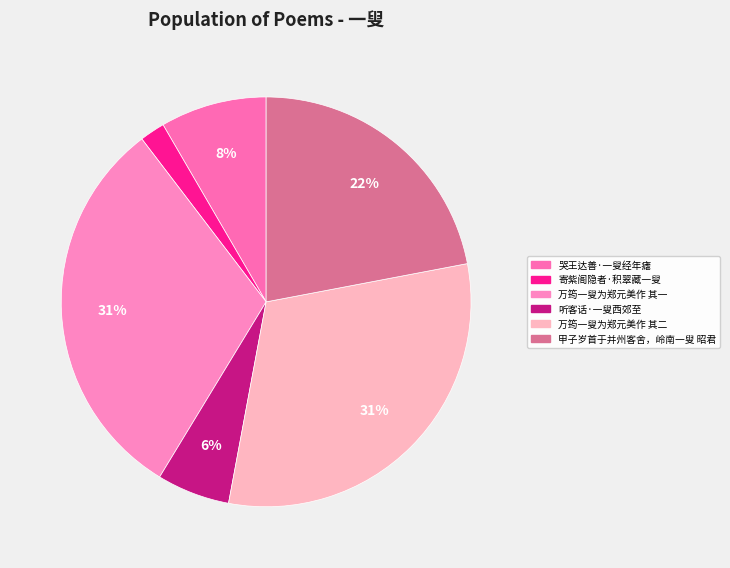

How many segments does this pie chart have?

6